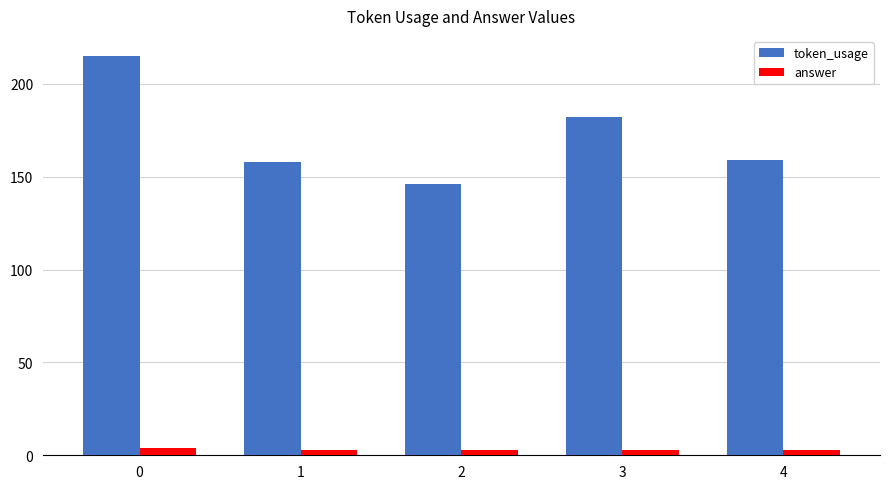

What is the sum of all answer values?

16